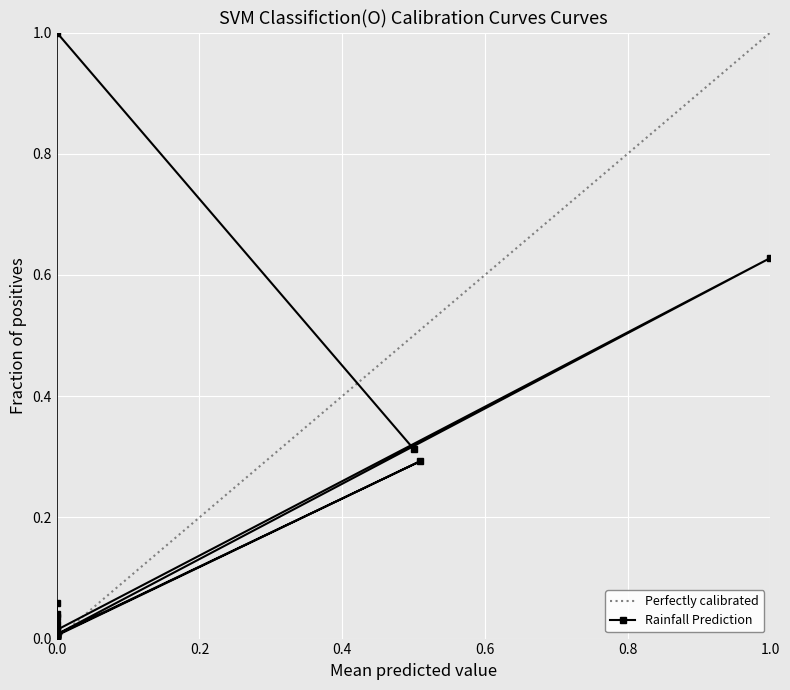

The value at 0.0 is 0.0. True or false?

False